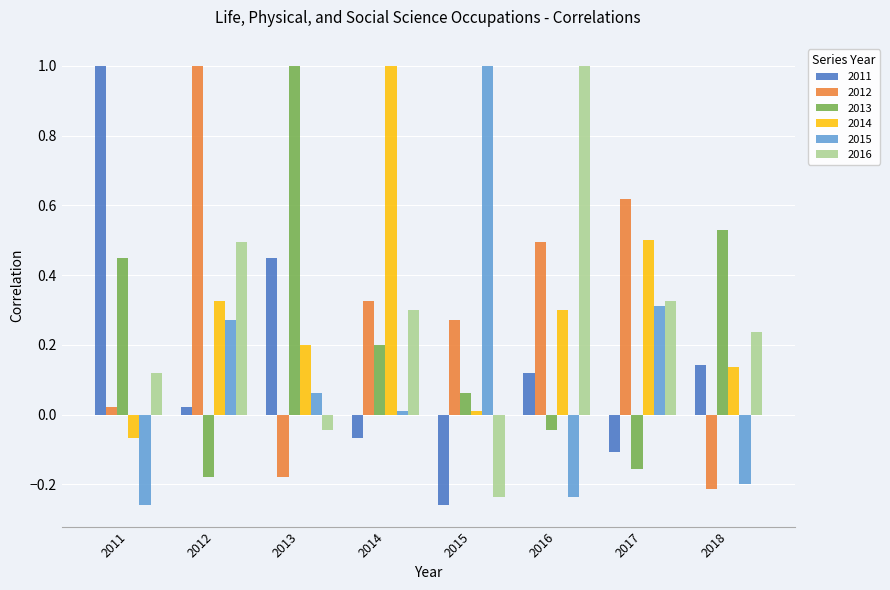

Rank the series at 2016 from lowest to highest value.

2015, 2013, 2011, 2014, 2012, 2016